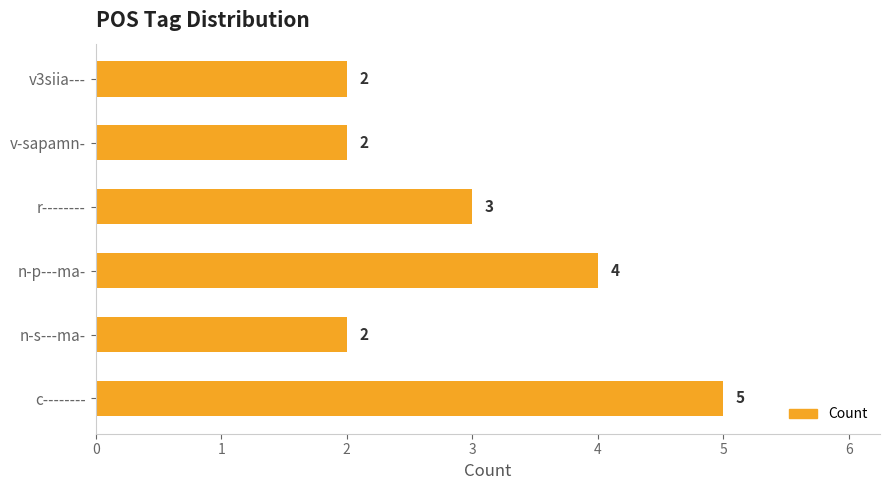

What is the difference between the maximum and minimum values?

3